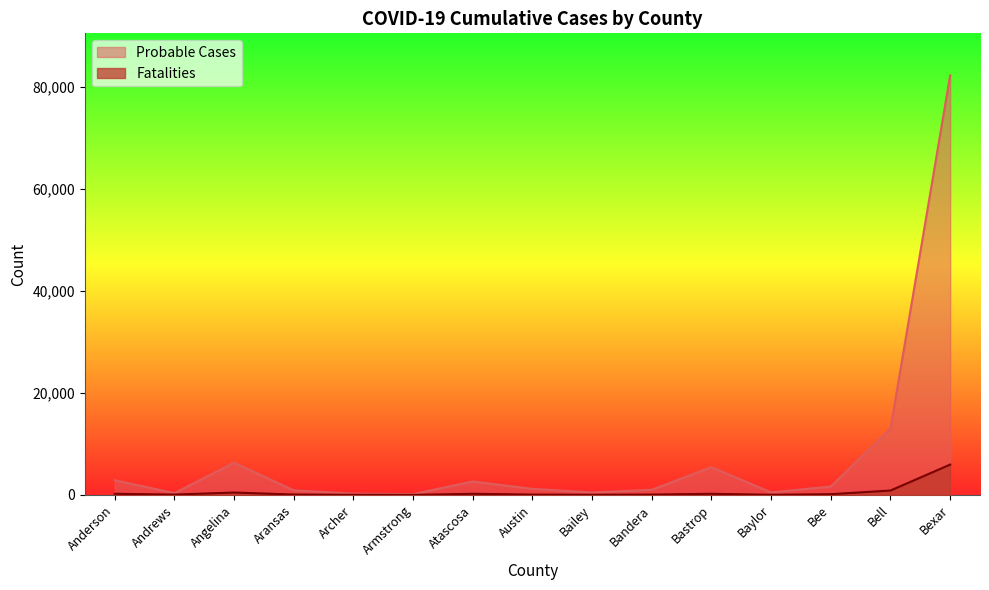

True or false: Probable Cases has a value of 4736 at Anderson.

False